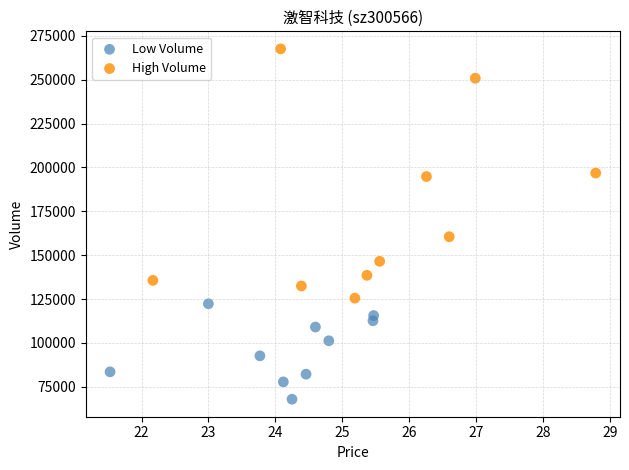

Which series has the largest Y range (max minus min)?

High Volume